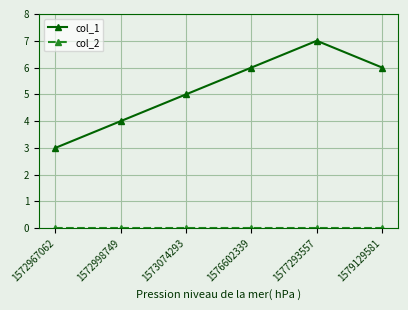

Which series has the largest total across all categories?

col_1